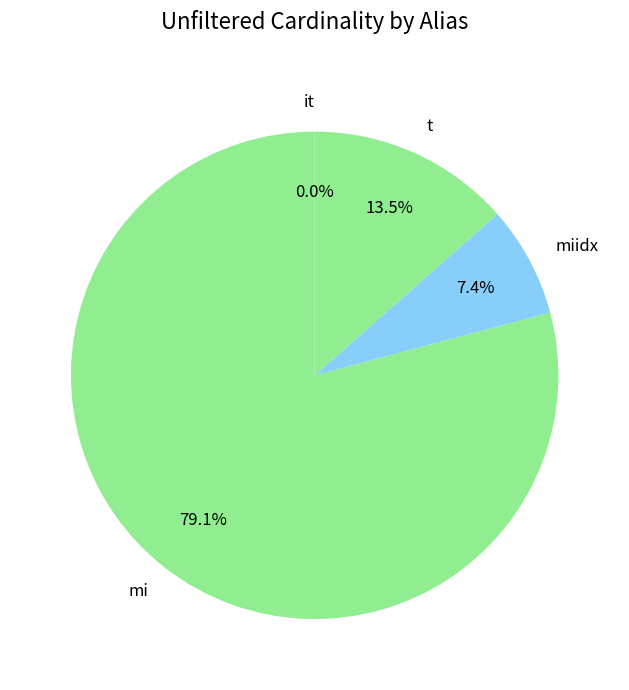

Does mi represent more than half of the total?

Yes